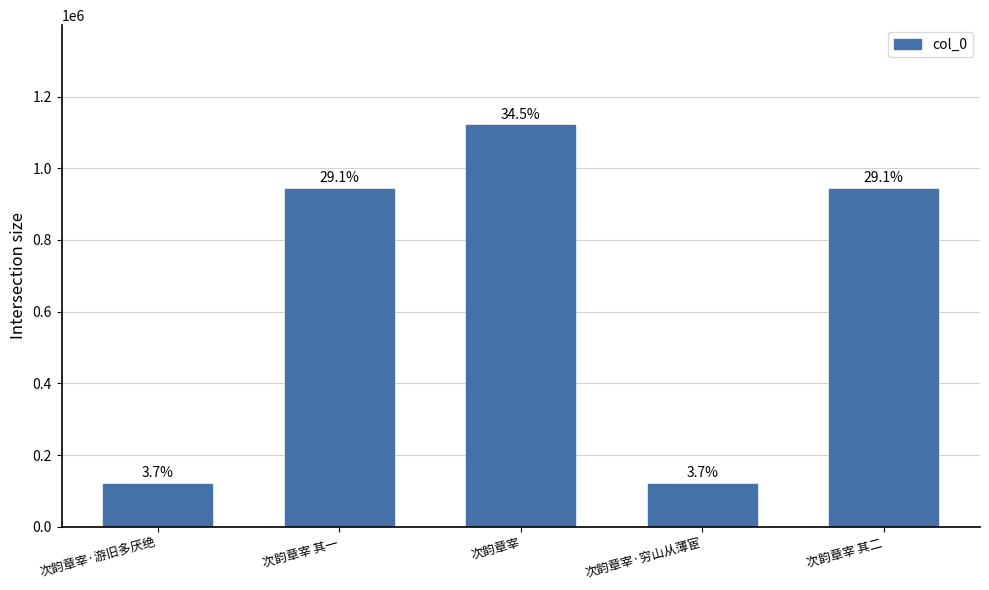

Reading right to left, extract all data points from this chart.

次韵章宰 其二=943294	次韵章宰·穷山从薄宦=119657	次韵章宰=1119355	次韵章宰 其一=943295	次韵章宰·游旧多厌绝=120327